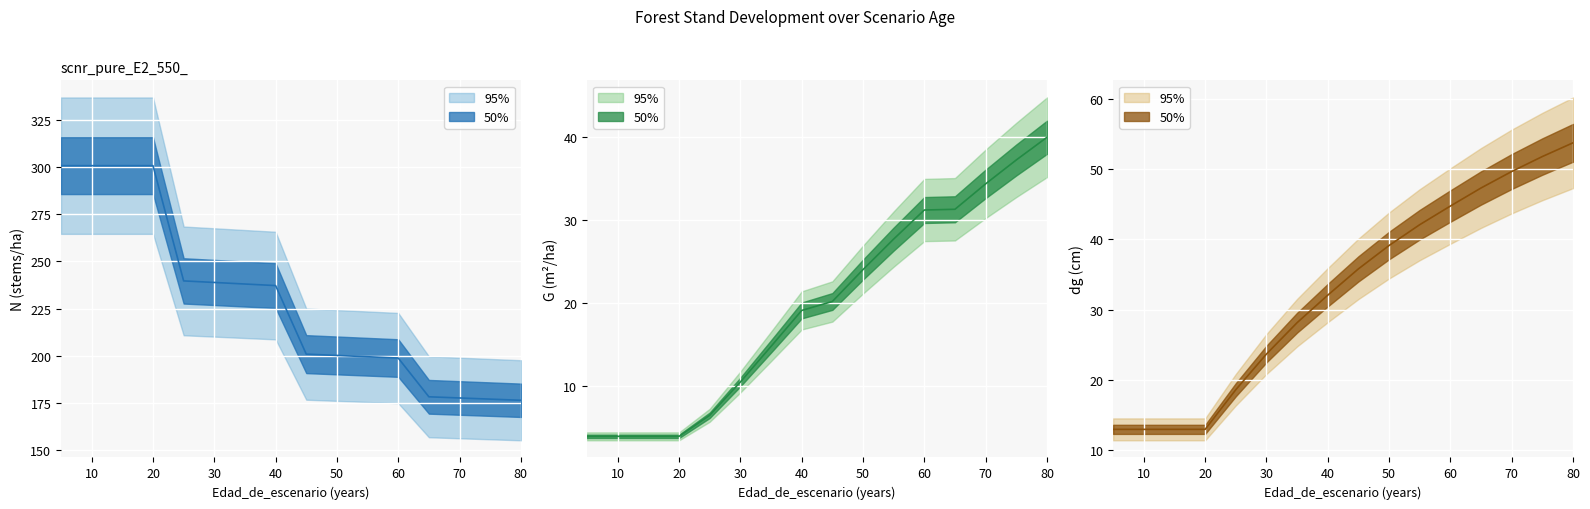

Reading left to right, extract all data points from this chart.

N: 5=300.6	10=300.6	15=300.6	20=300.6	25=239.7	30=238.8	35=238.0	40=237.2	45=200.9	50=200.2	55=199.6	60=198.9	65=178.4	70=177.7	75=177.1	80=176.5
G: 5=4.0	10=4.0	15=4.0	20=4.0	25=6.5	30=10.5	35=14.8	40=19.1	45=20.2	50=24.1	55=27.8	60=31.2	65=31.3	70=34.4	75=37.3	80=40.0
dg: 5=13.0	10=13.0	15=13.0	20=13.0	25=18.6	30=23.7	35=28.1	40=32.1	45=35.8	50=39.1	55=42.1	60=44.7	65=47.3	70=49.6	75=51.8	80=53.7